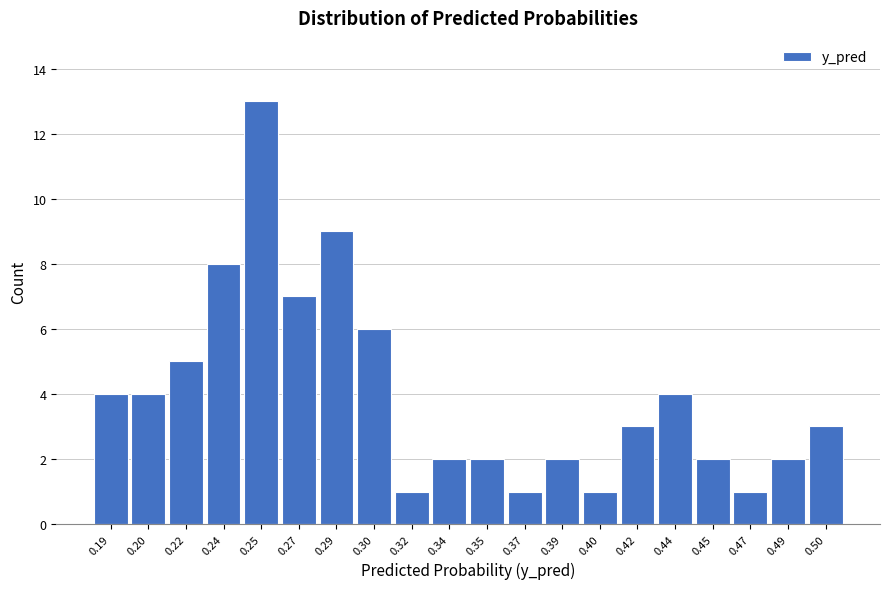

Reading right to left, list all the values displayed in this chart.

0.50=3	0.49=2	0.47=1	0.45=2	0.44=4	0.42=3	0.40=1	0.39=2	0.37=1	0.35=2	0.34=2	0.32=1	0.30=6	0.29=9	0.27=7	0.25=13	0.24=8	0.22=5	0.20=4	0.19=4